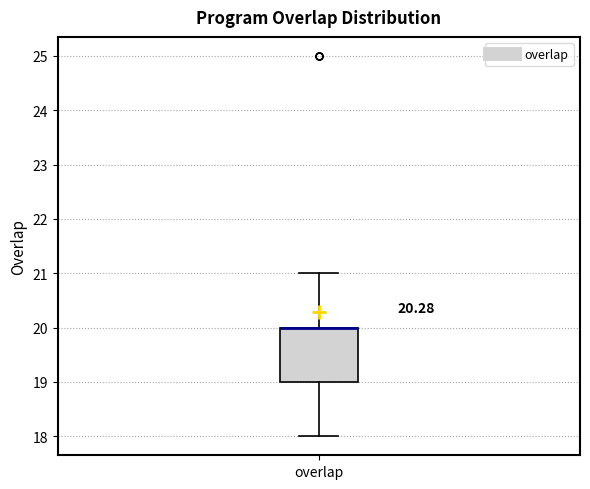

Read this box plot against the y-axis: the position of the median line, the range covered by the box, and the ends of both whiskers. The values are not printed on the chart, so give them approximately, as read against the axis.

median 20 (drawn on the box's upper edge), box 19 to 20, whiskers 18 to 21